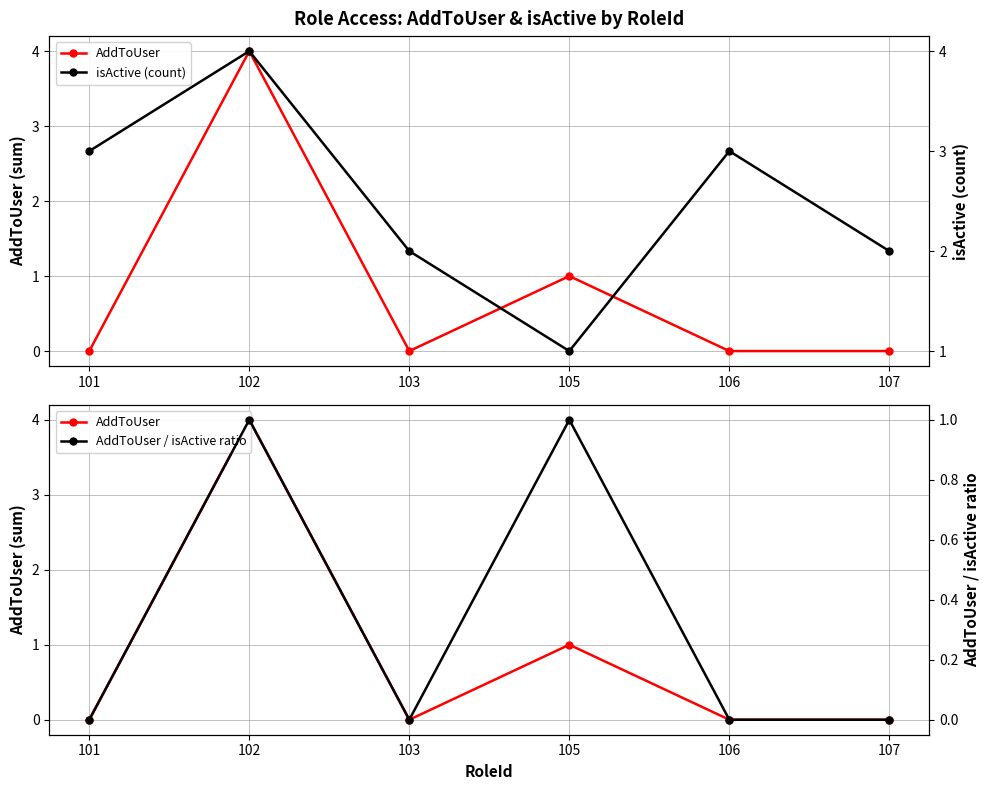

Does the chart display data point markers on the line(s)?

Yes